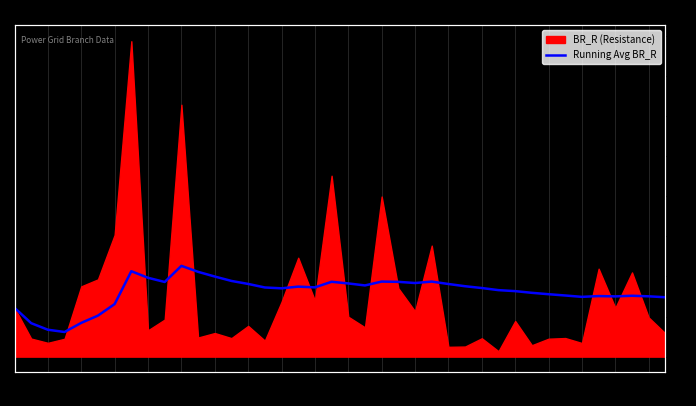

Where is the first local maximum?

115